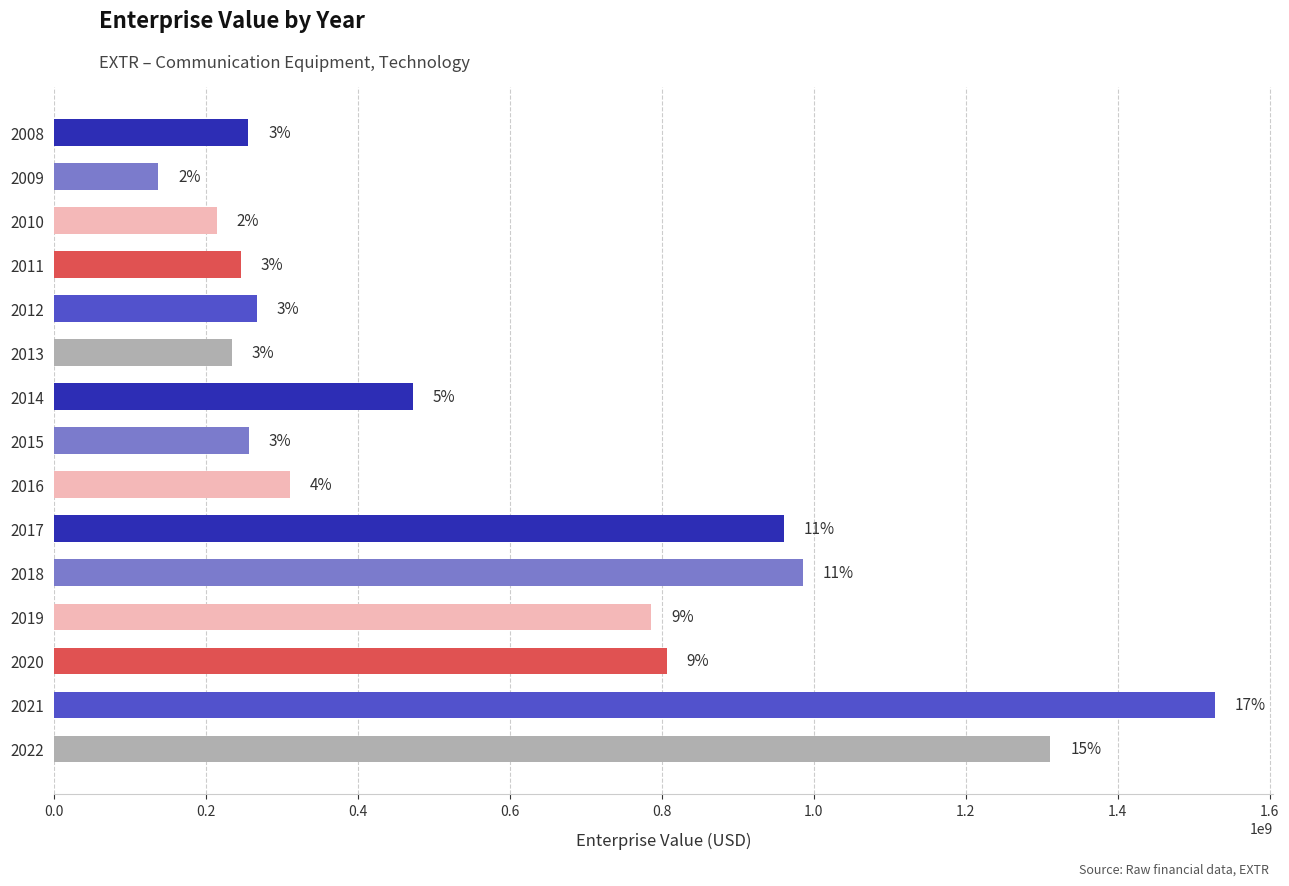

How many bars are there in total?

15